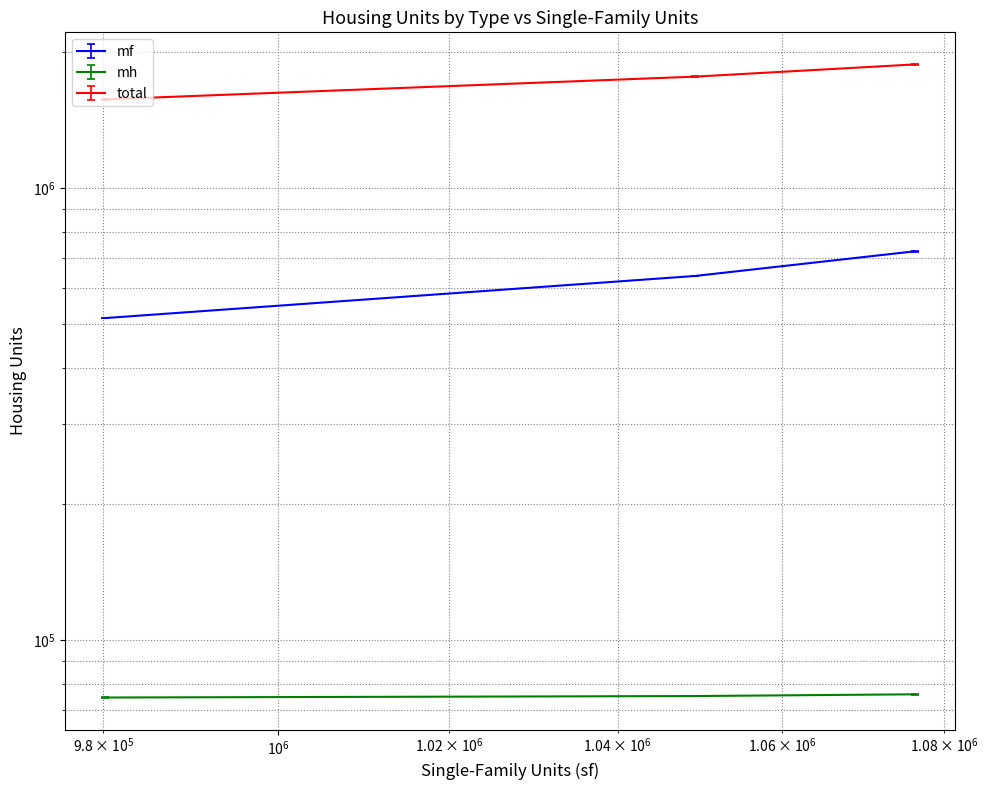

Is it true that total equals 1763494 at 2020?

True